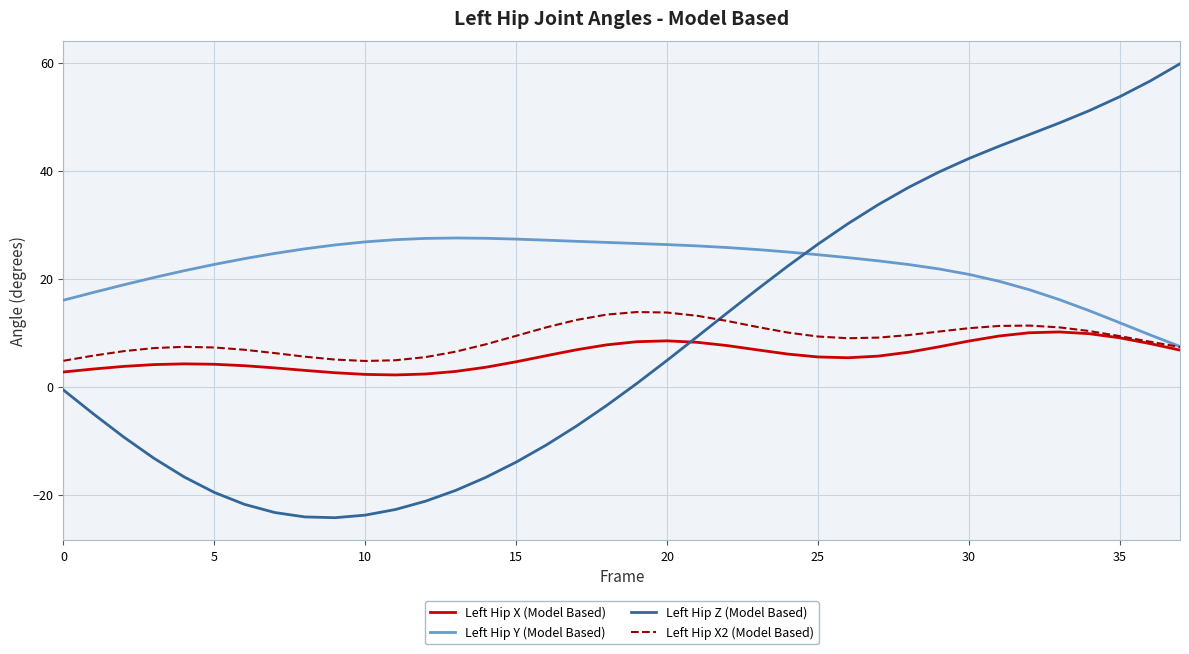

What is the maximum value shown in the chart?

59.8